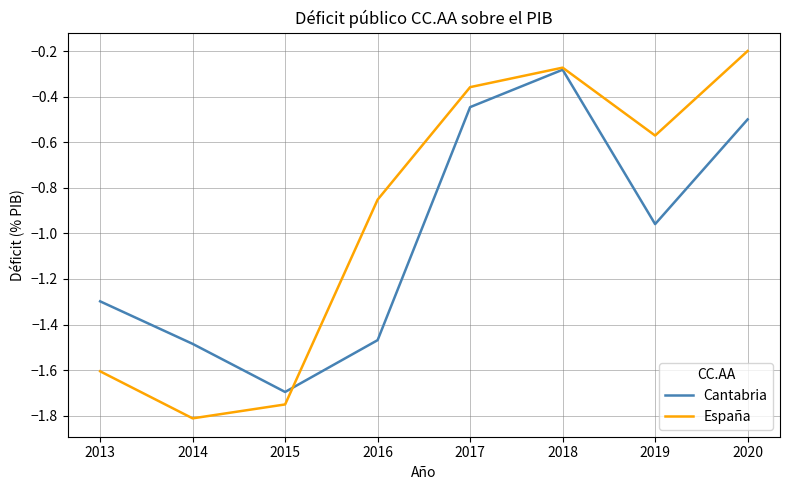

Where is Cantabria nearest to the value 0?

2018